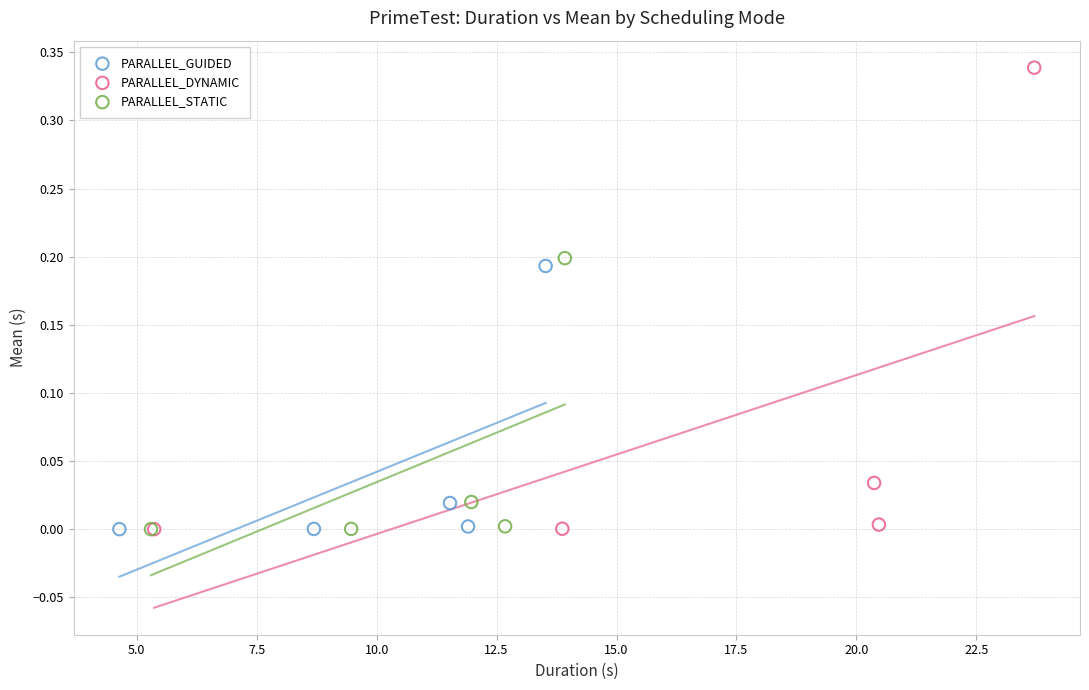

Which series contains the highest Y value?

PARALLEL_DYNAMIC